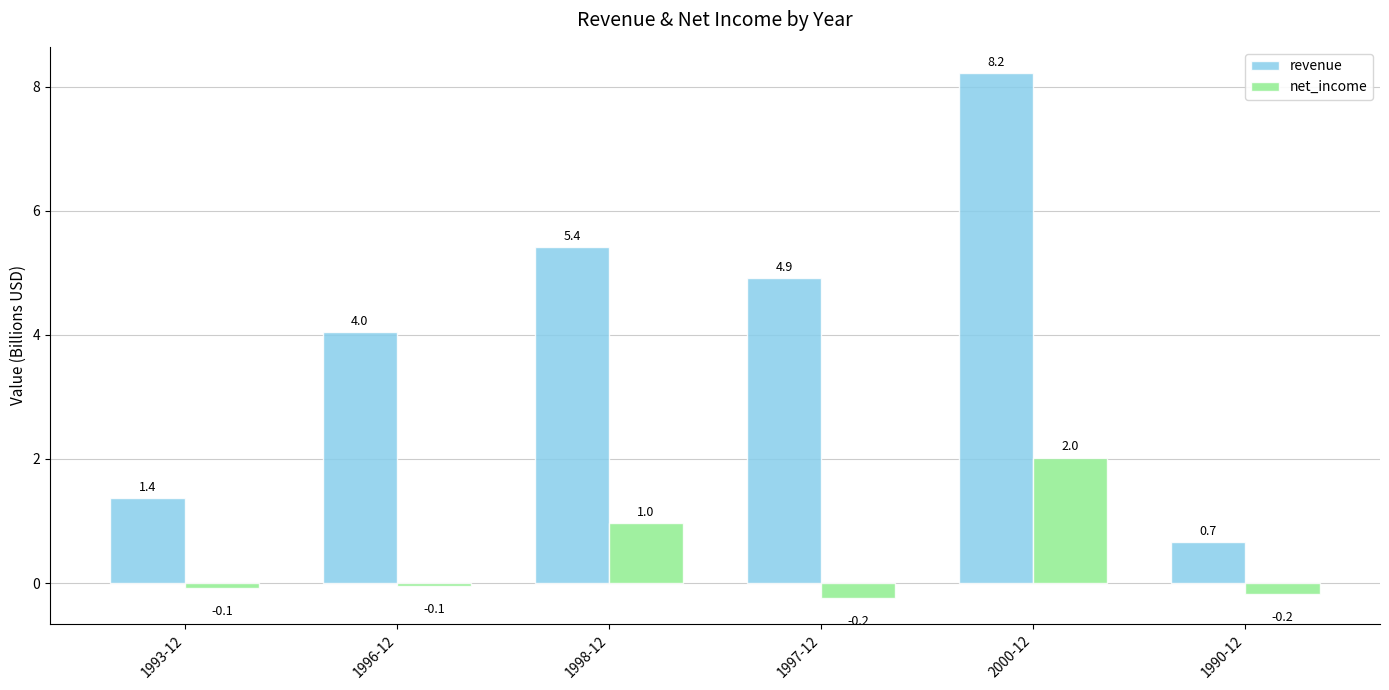

Which series has the largest range (max minus min)?

revenue